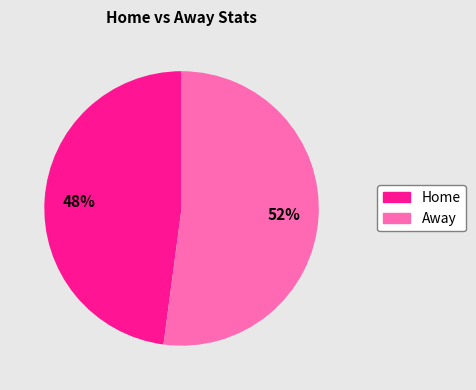

Is there a majority slice in this chart?

Yes